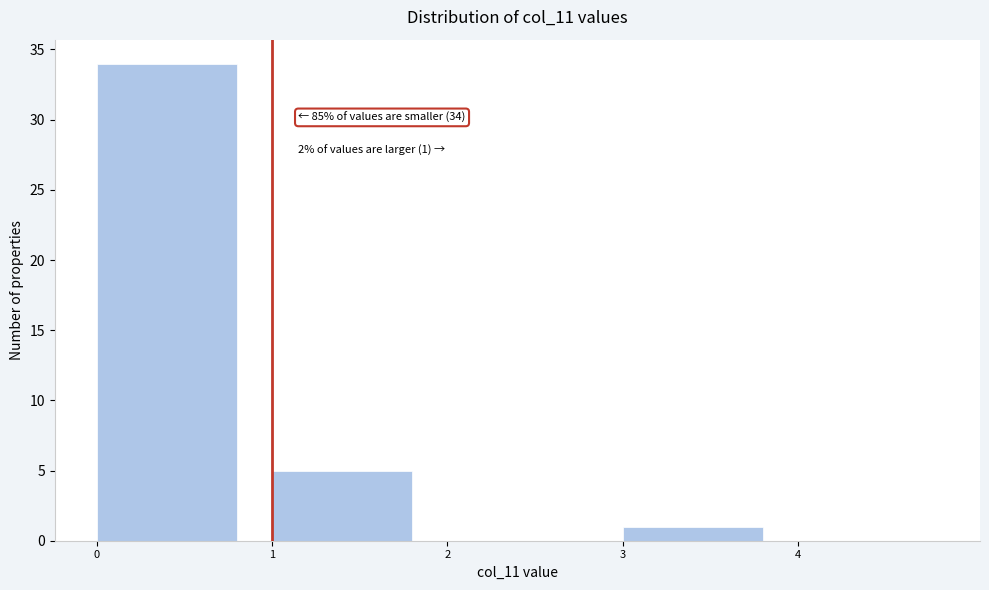

Which range on the x-axis has the tallest bar?

0 to 1